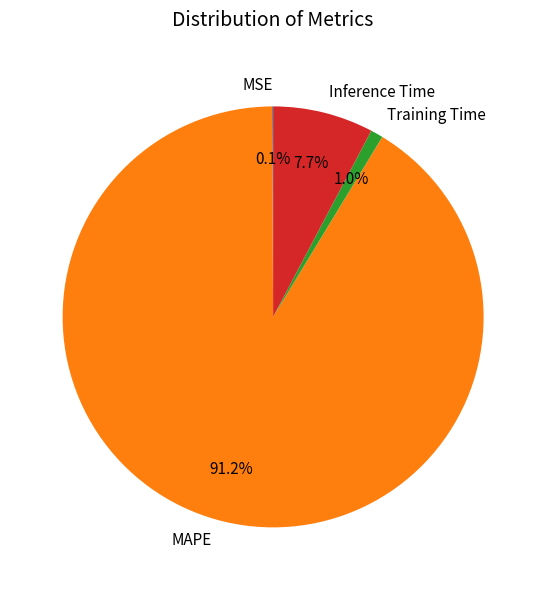

Is MAPE the majority of the pie?

Yes